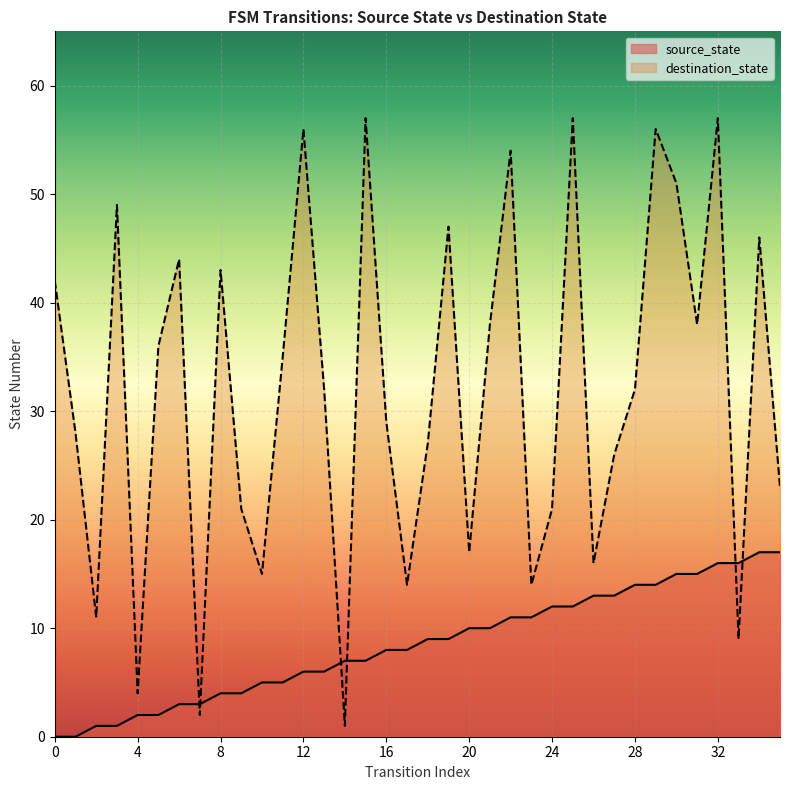

Which series has the widest spread of Y values?

destination_state